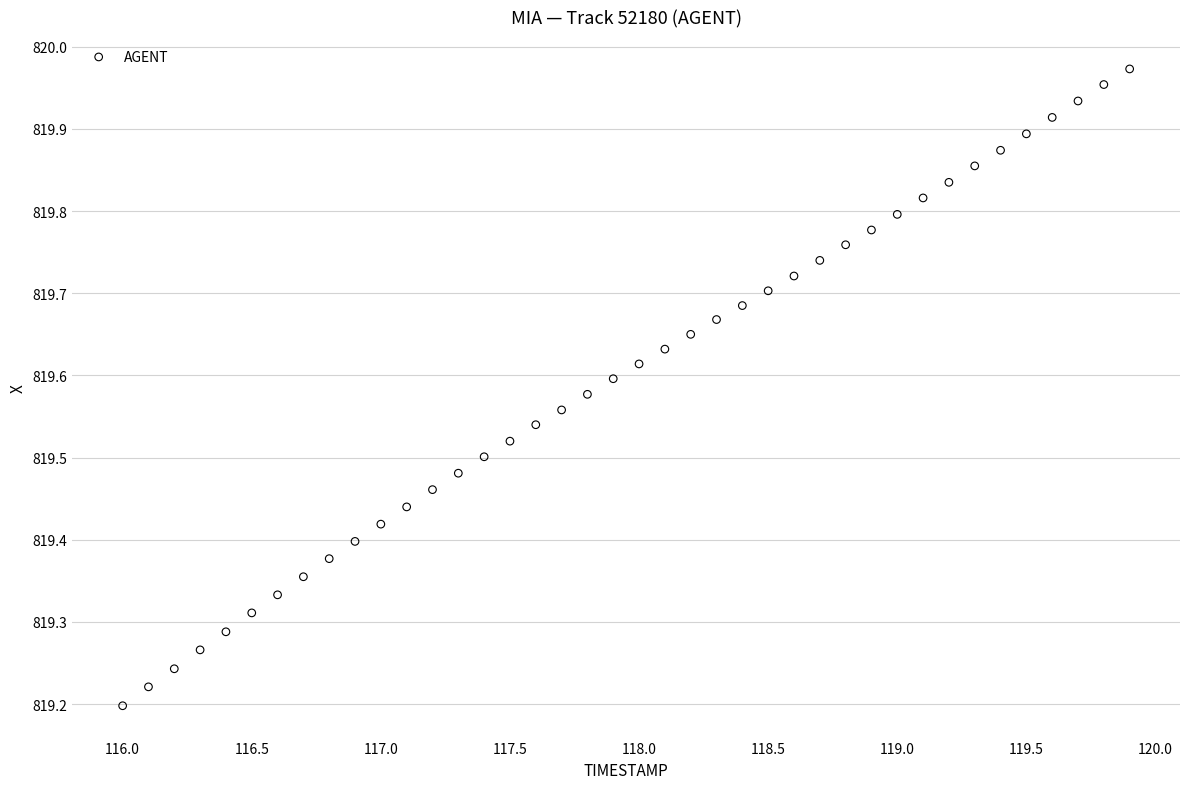

What is the range of X values (max minus min)?

3.9